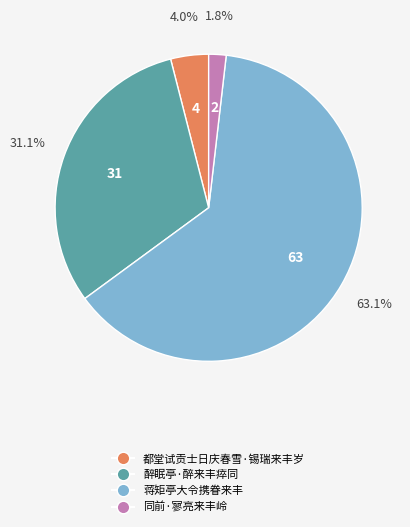

Count the number of slices in the pie.

4